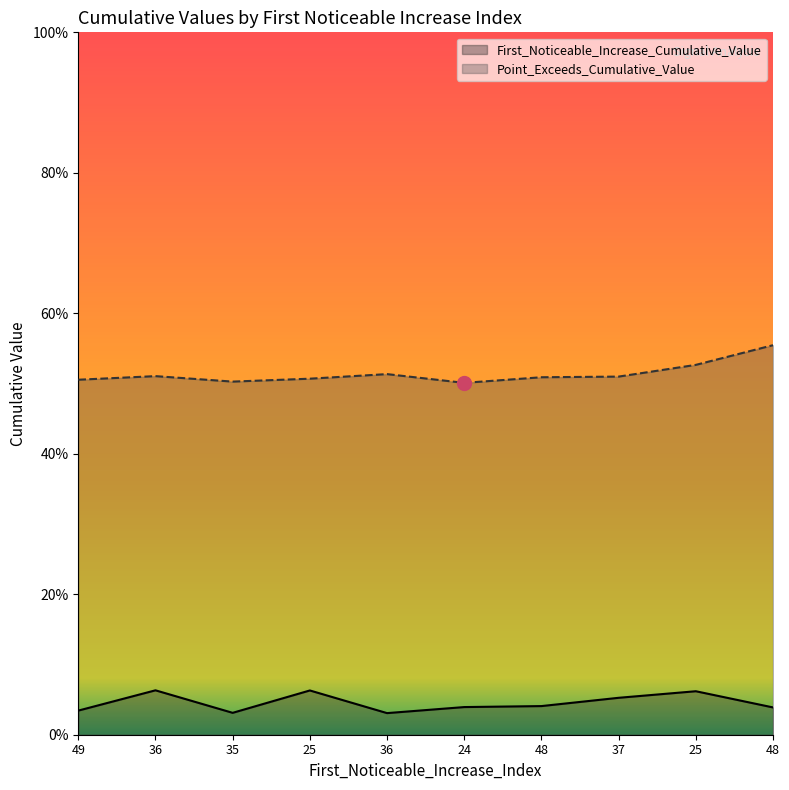

What is the label of the 3rd point from the right?

37